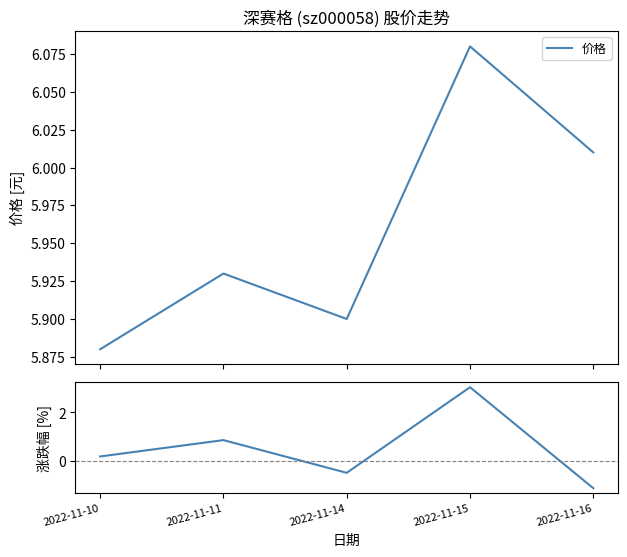

True or false: 价格 and 涨跌幅% cross at least once.

False